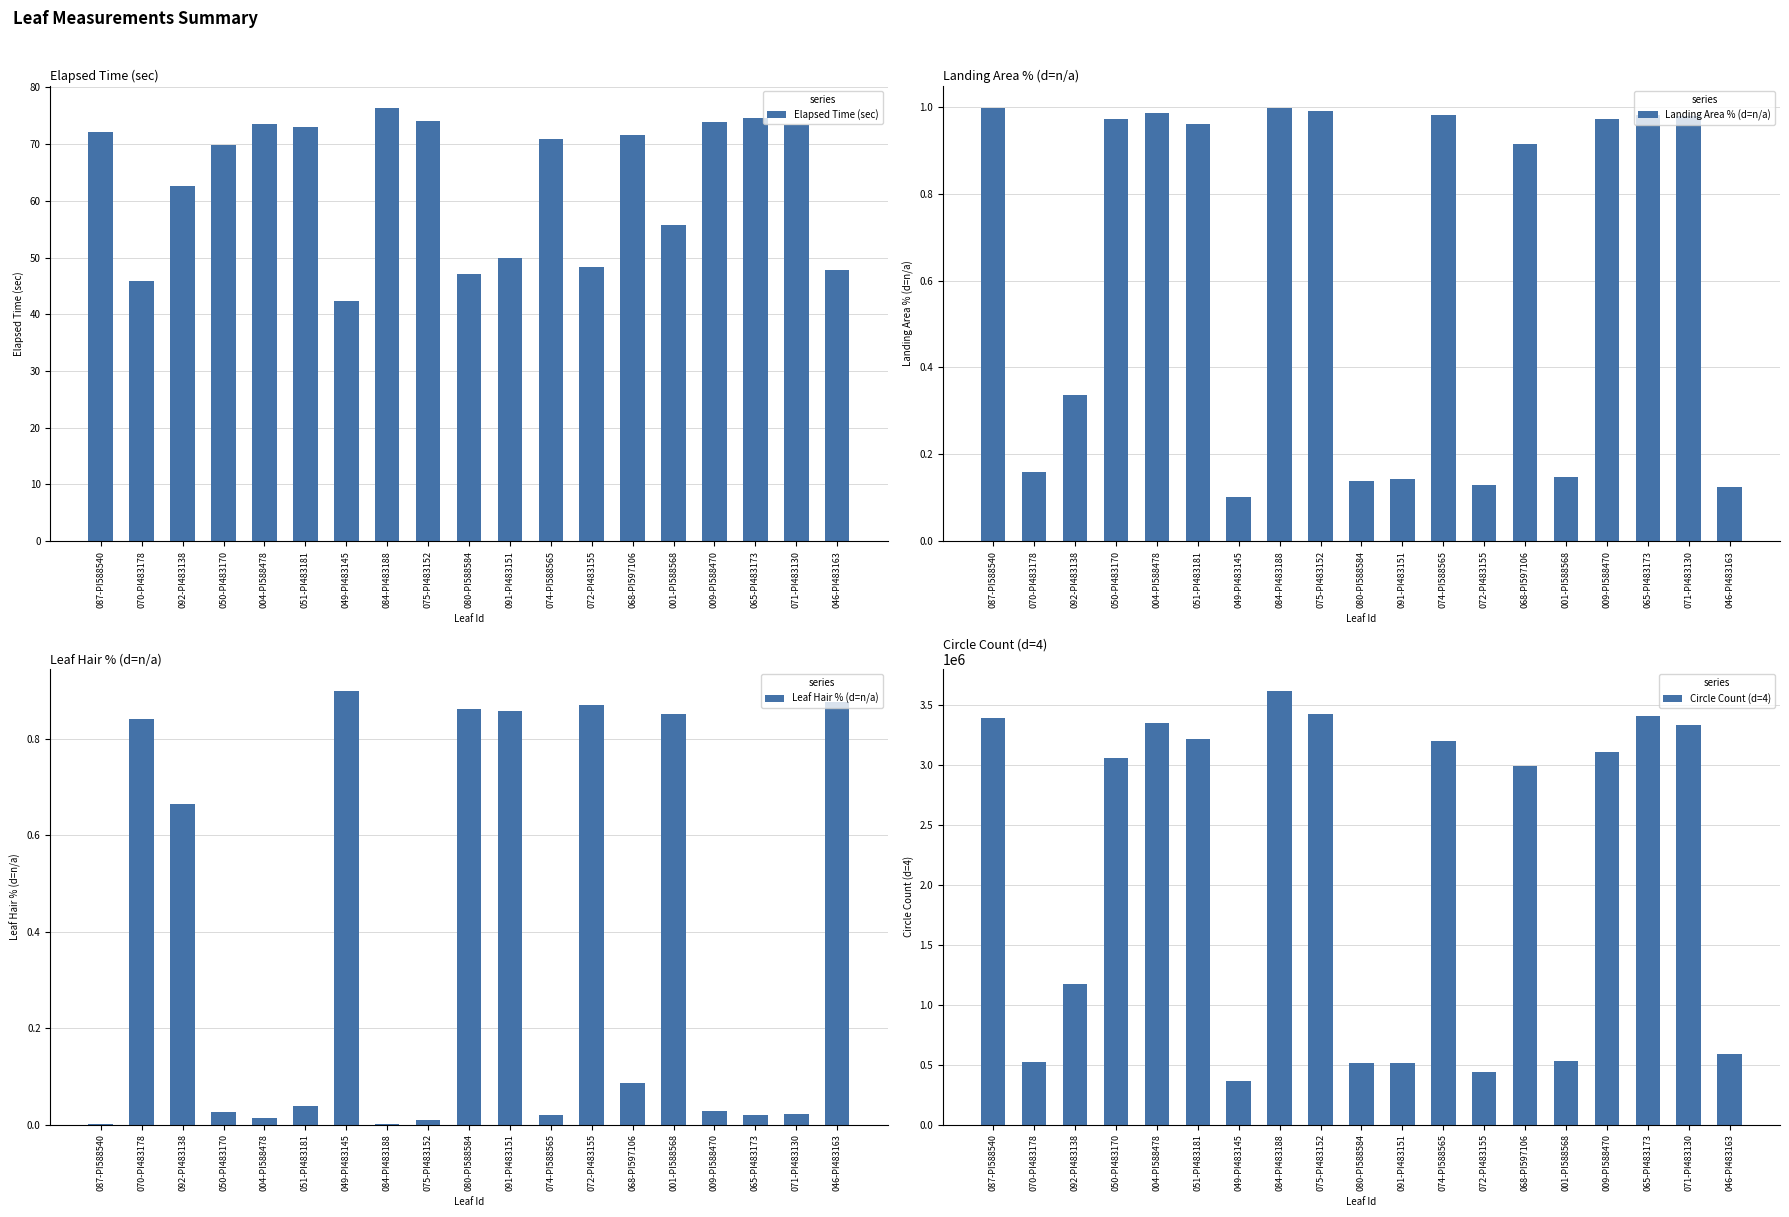

What is the sum of all Landing Area % (d=n/a) values?

12.0